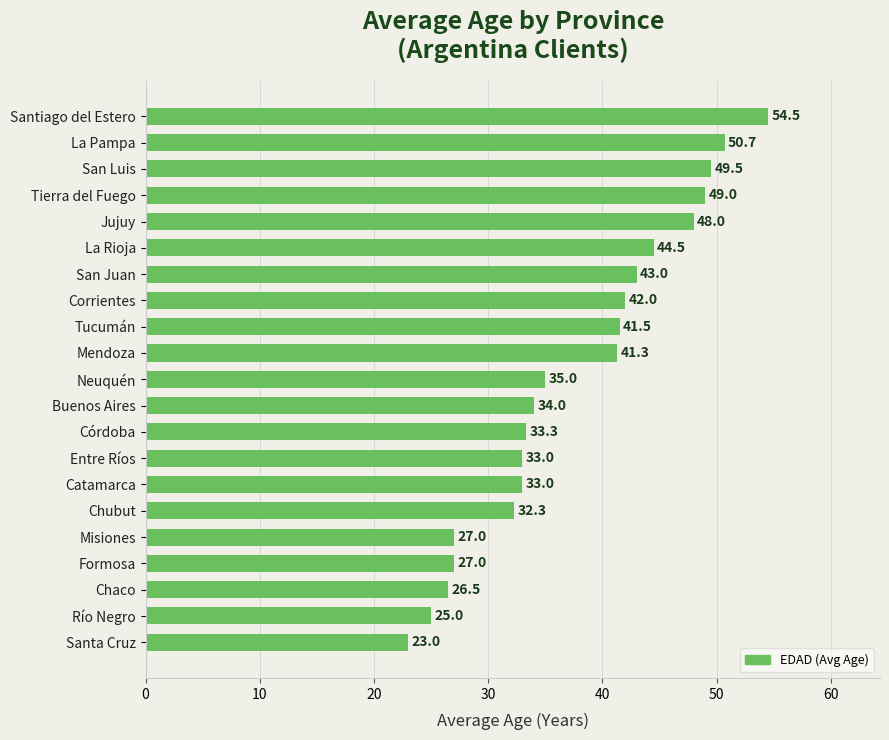

What is the approximate value at Buenos Aires?

34.0